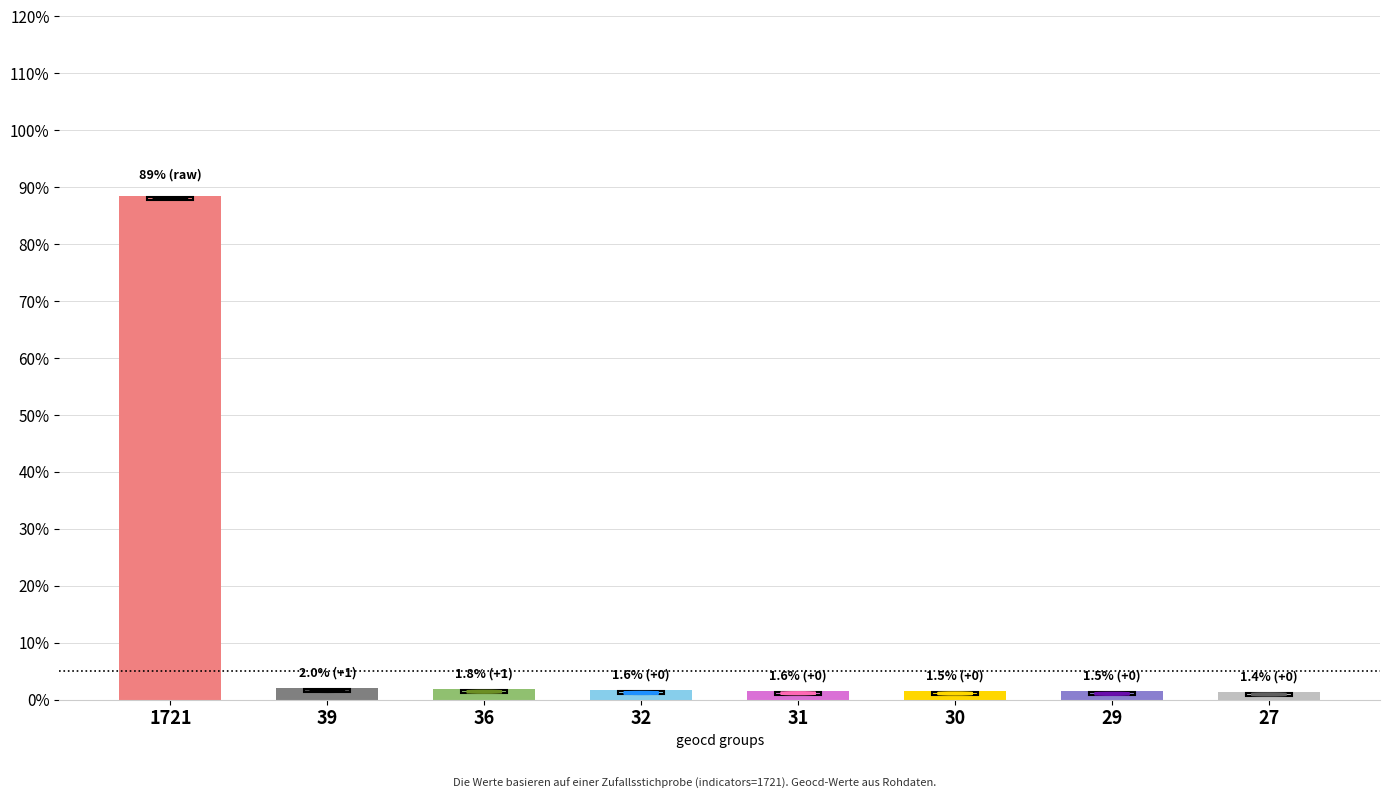

What is the sum of all values?

100.0